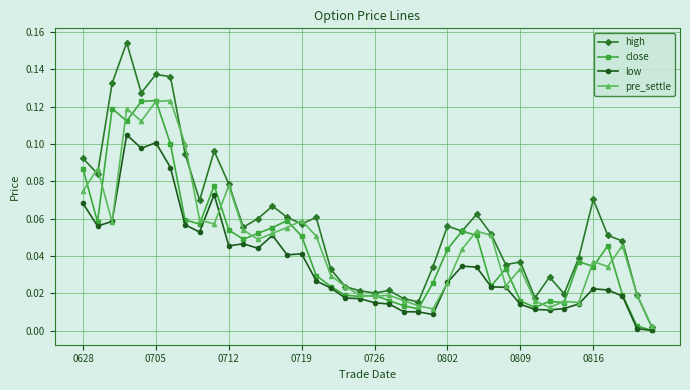

Which series has the largest total across all categories?

high